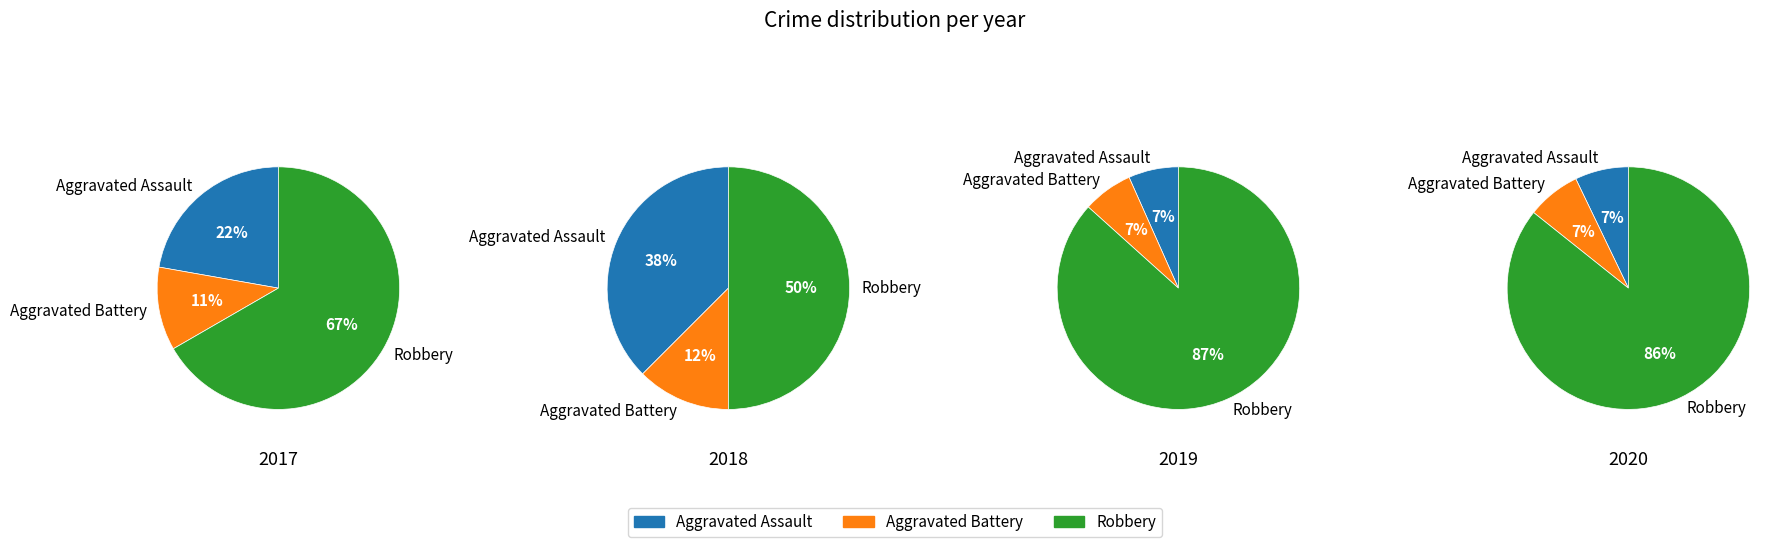

At Aggravated Assault, list the series in order from largest to smallest.

Robbery, Aggravated Assault, Aggravated Battery